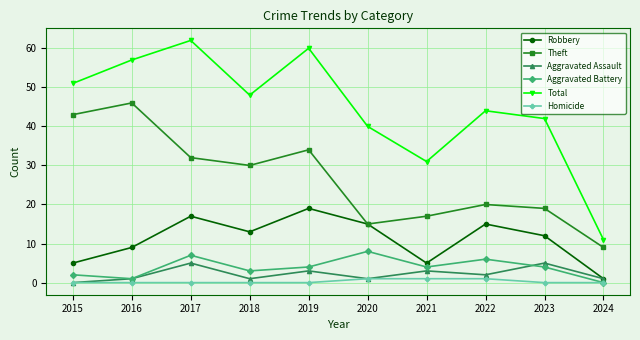

Which series has the widest spread of values?

Total